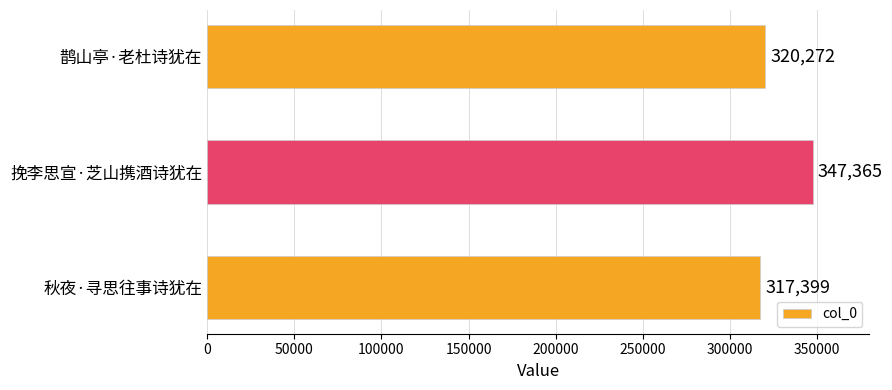

What is the sum of all values?

985036